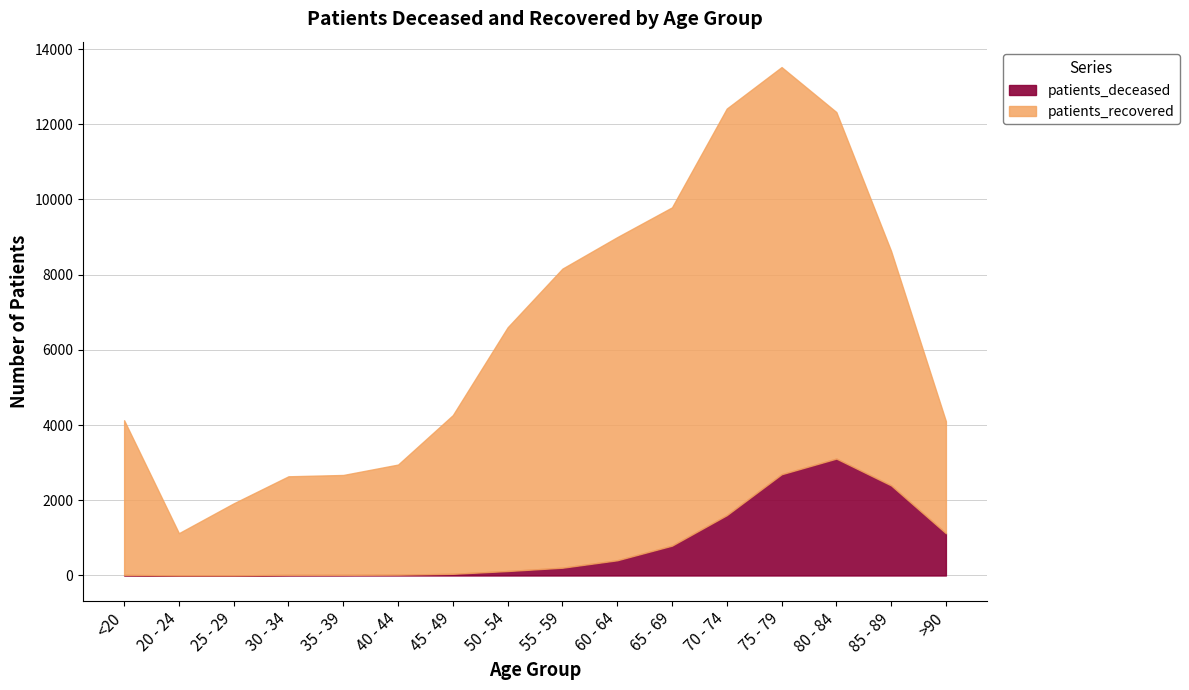

Approximately how many times larger is the value at 55 - 59 compared to 35 - 39?

12.2